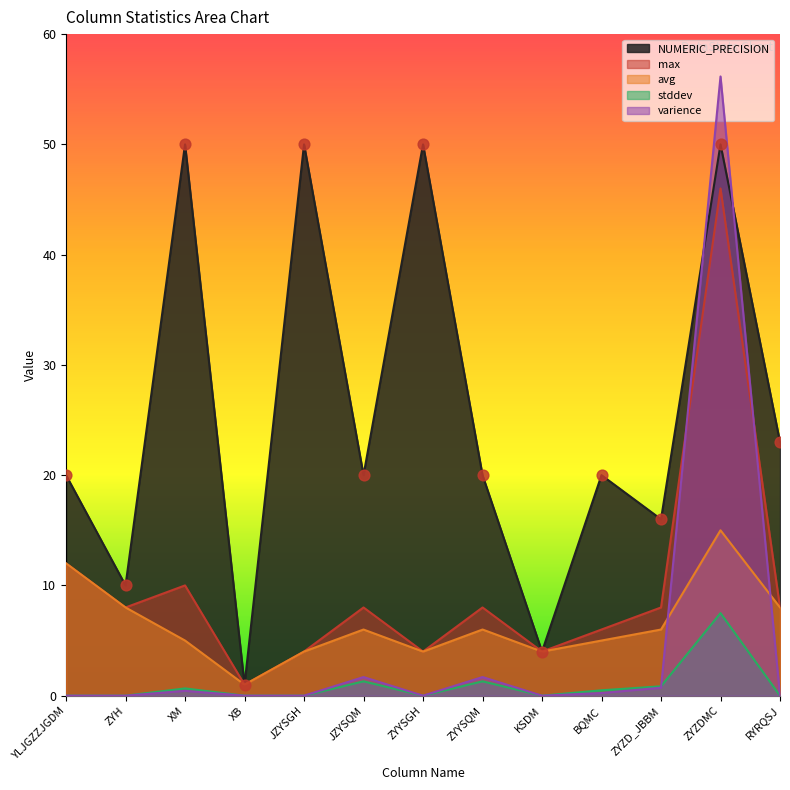

What is the total value across all series at RYRQSJ?

39.0